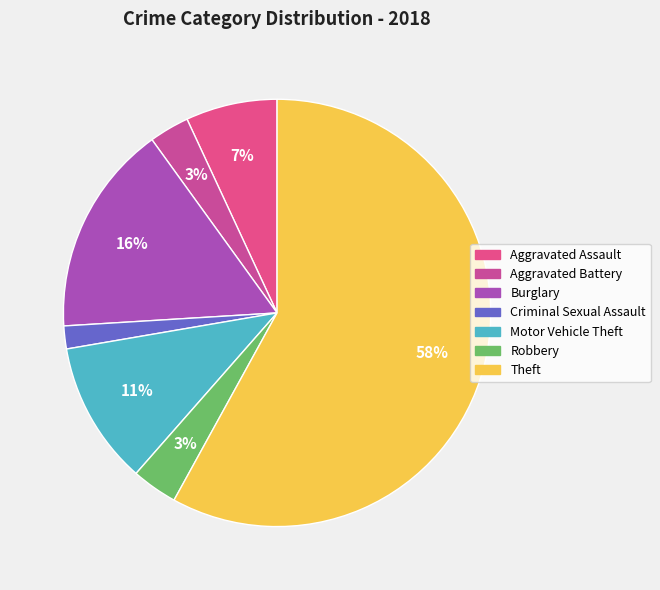

How many segments does this pie chart have?

7